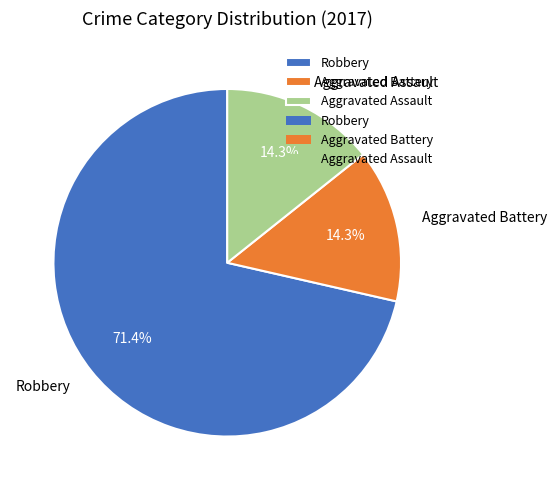

How many slices are in this pie chart?

3